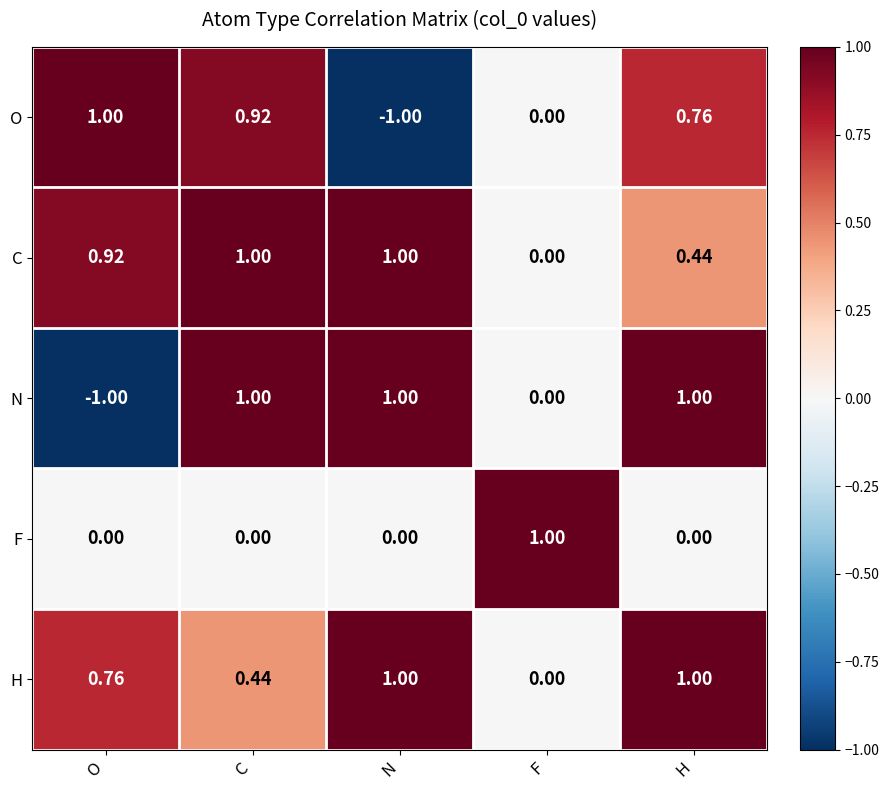

At how many categories does at least one series exceed 0?

5